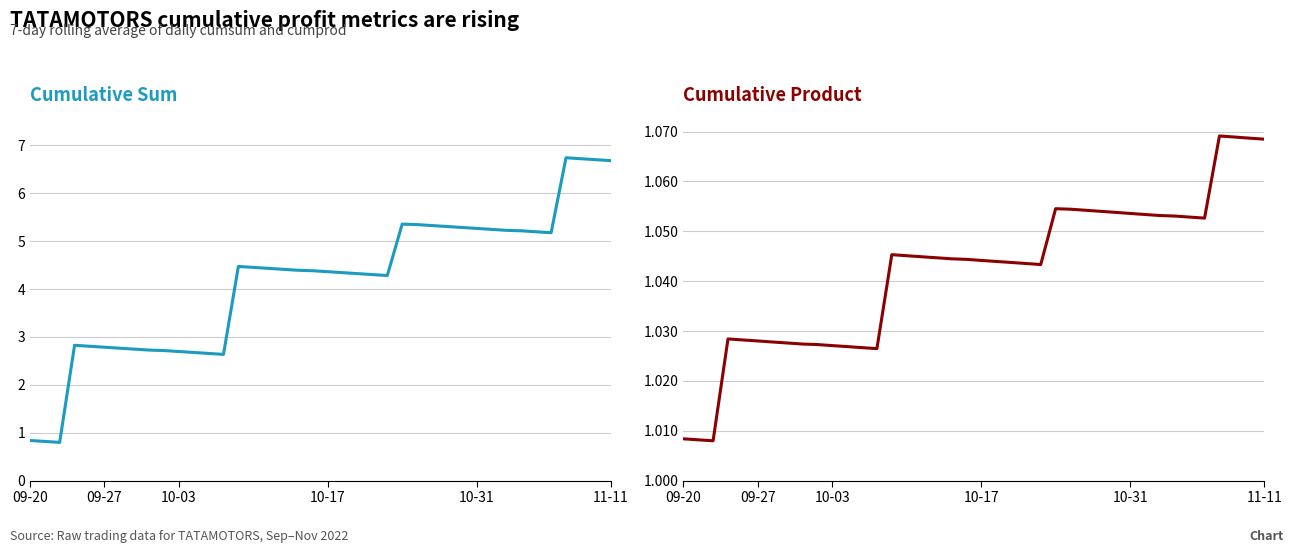

What is the total value across all series at 10-31?

6.3